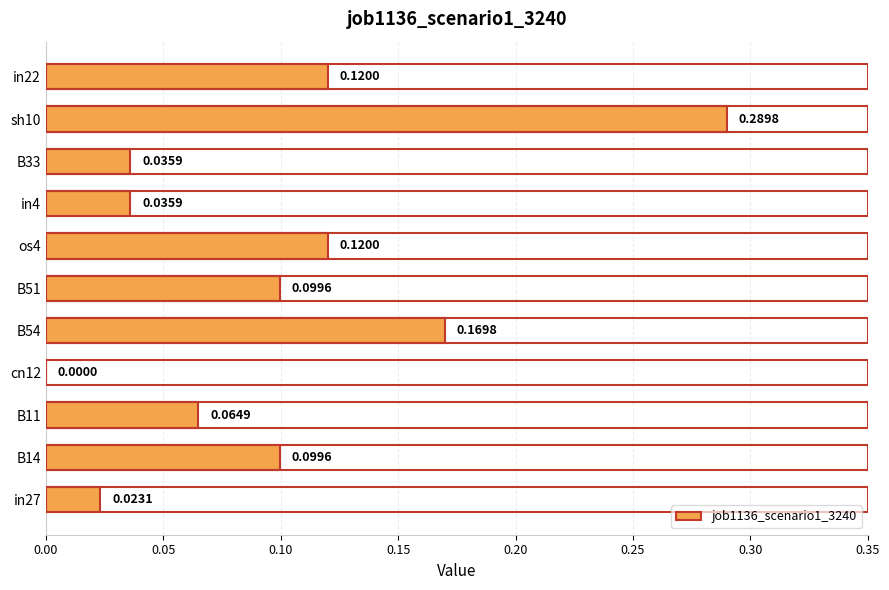

What is the sum of all values?

1.1